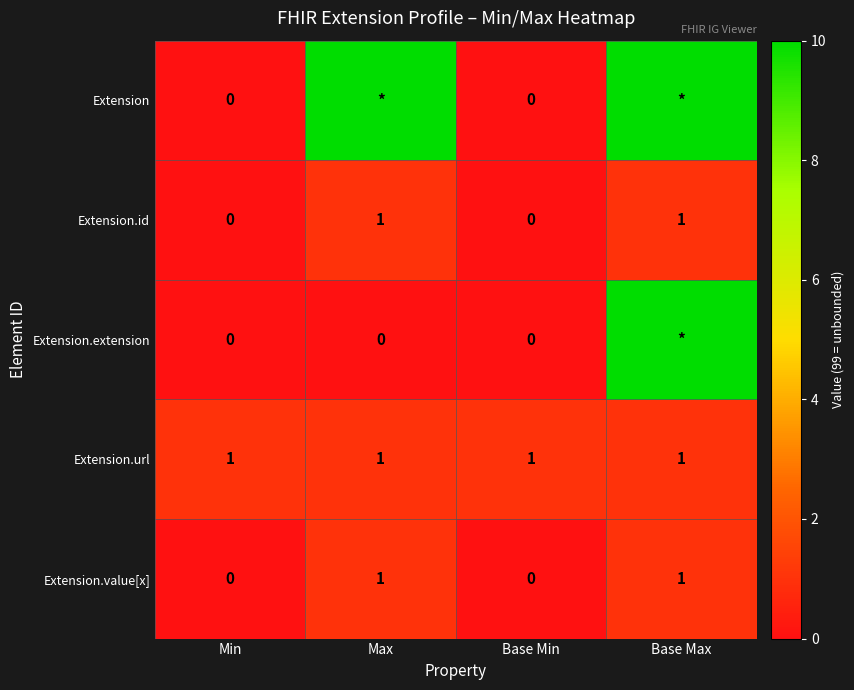

What is the difference between the highest and lowest values at Base Max?

98